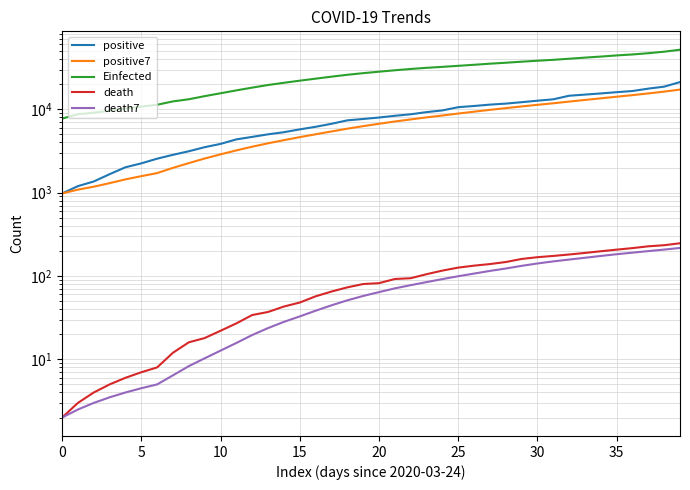

Does the chart have visible grid lines?

Yes